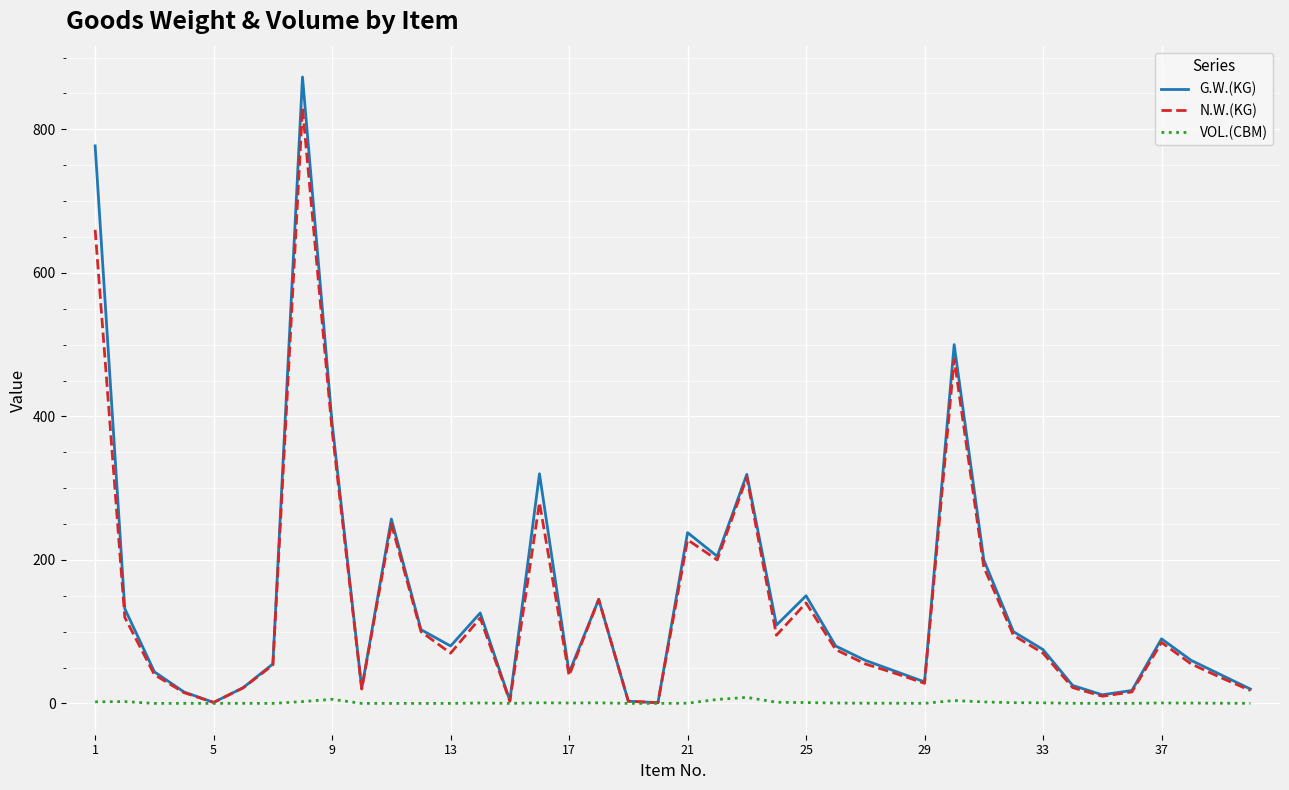

Which series has the largest range (max minus min)?

G.W.(KG)